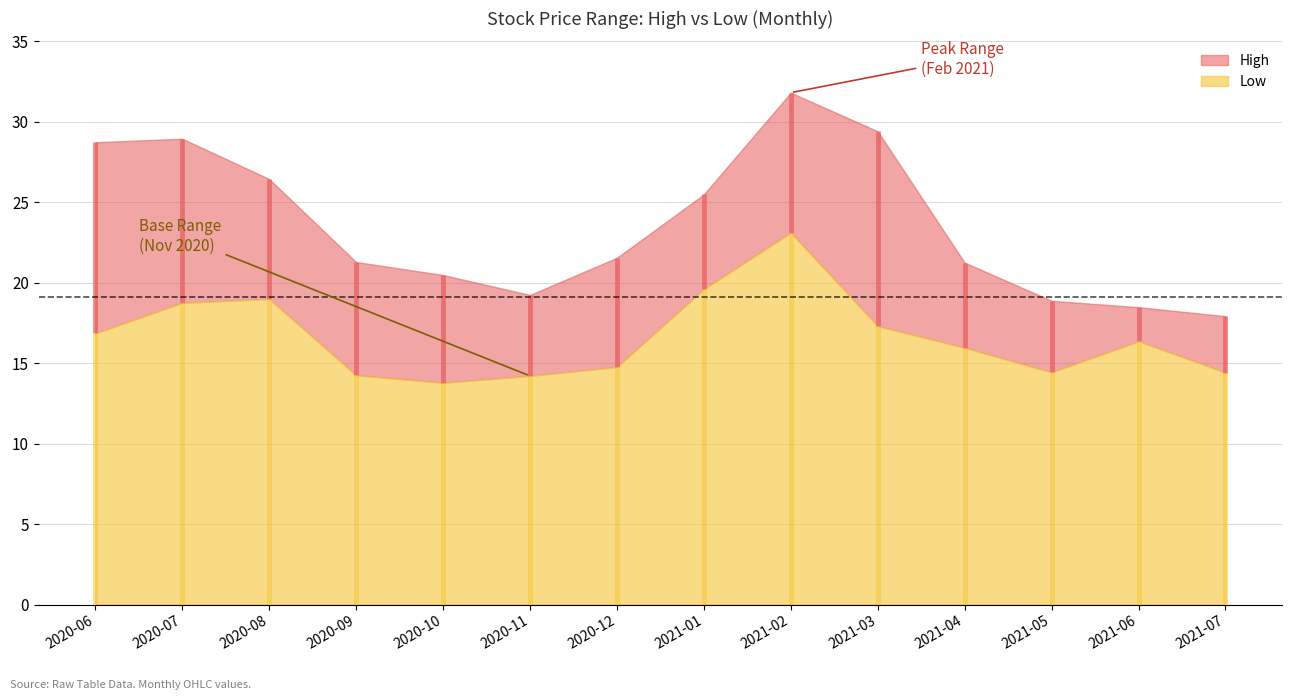

The Low series shows 16.4 at 2021-06. True or false?

True